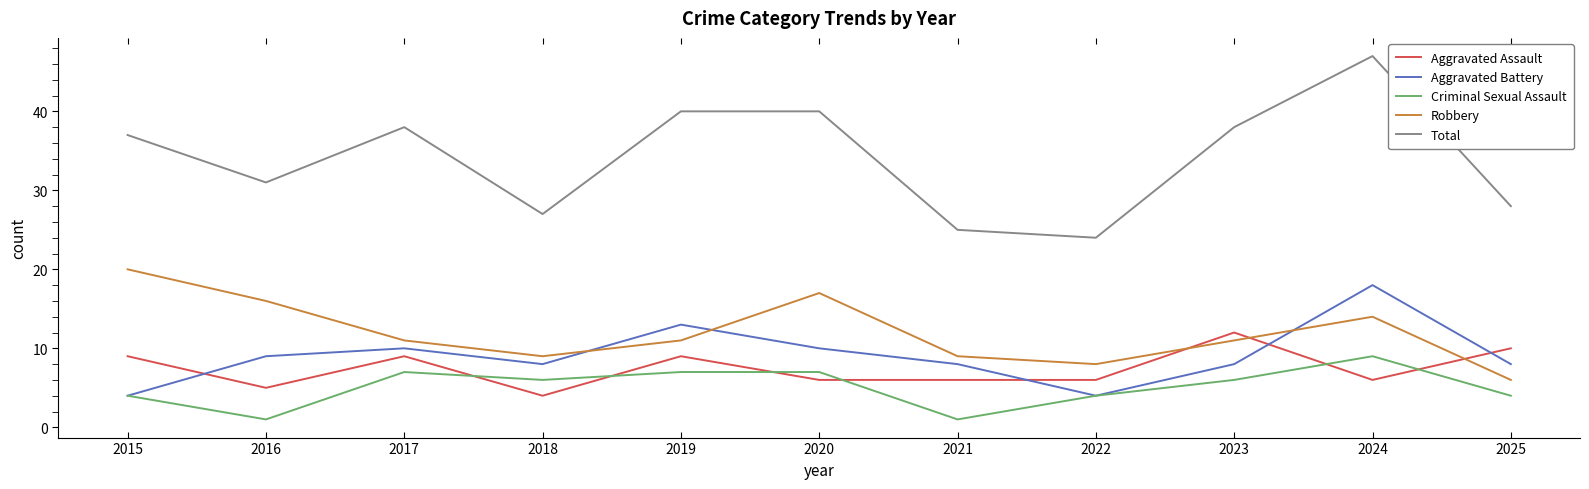

True or false: Aggravated Battery and Aggravated Assault intersect in this chart.

True